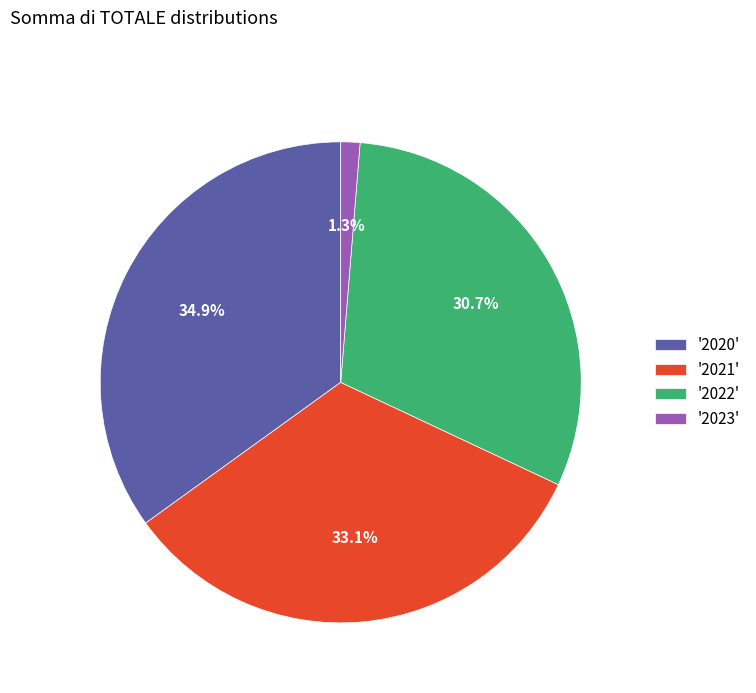

Is there a majority slice in this chart?

No